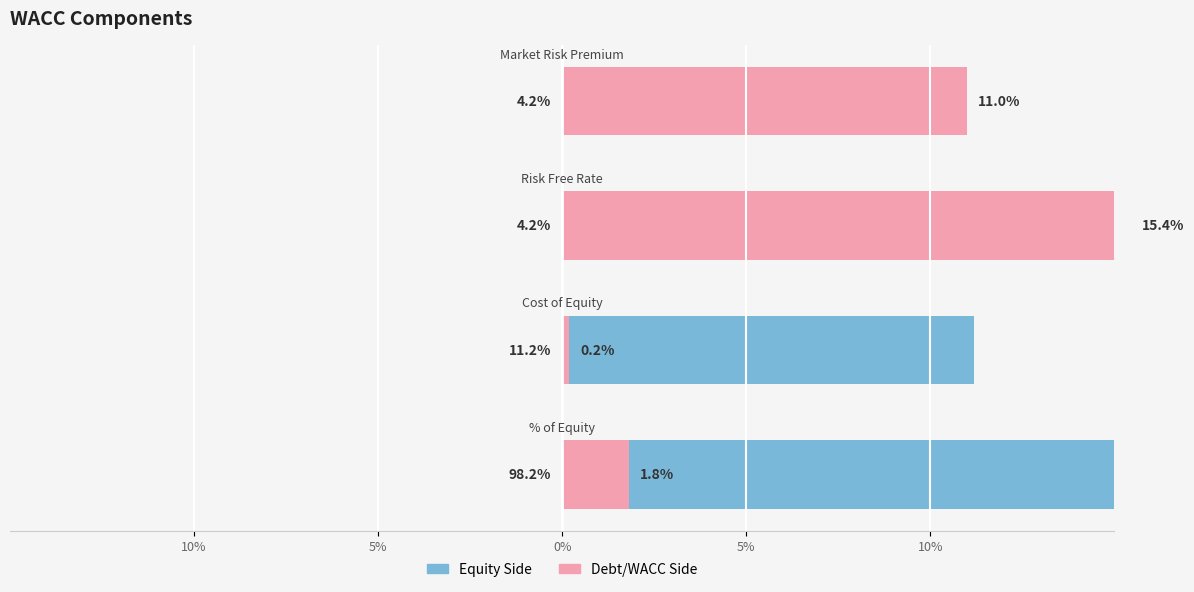

True or false: Equity Side has a value of 4.2 at 5%.

True